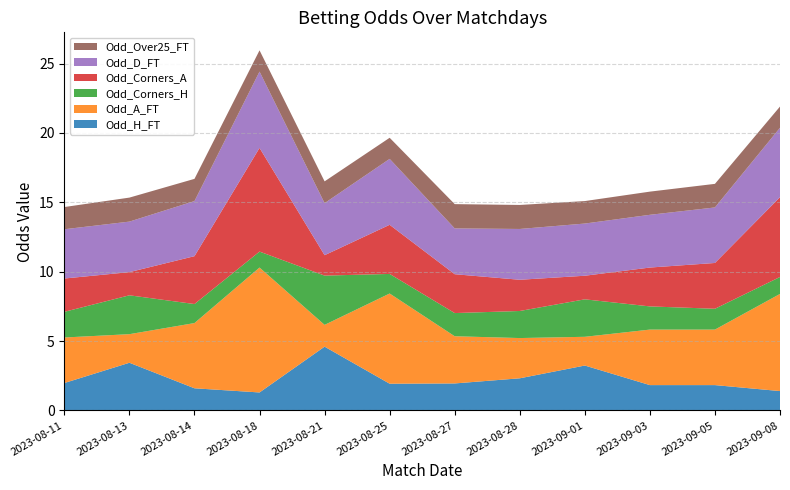

Reading left to right, transcribe all the data shown in this chart.

Odd_H_FT: 2.0	3.4	1.6	1.3	4.6	1.9	1.9	2.3	3.2	1.8	1.8	1.4
Odd_A_FT: 3.3	2.1	4.7	9.0	1.6	6.5	3.4	2.9	2.1	4.0	4.0	7.0
Odd_Corners_H: 1.9	2.8	1.4	1.1	3.5	1.4	1.7	1.9	2.7	1.7	1.5	1.2
Odd_Corners_A: 2.4	1.7	3.5	7.5	1.5	3.5	2.8	2.2	1.7	2.8	3.3	5.8
Odd_D_FT: 3.5	3.6	4.0	5.5	3.8	4.8	3.3	3.7	3.8	3.8	4.0	5.0
Odd_Over25_FT: 1.6	1.7	1.6	1.5	1.6	1.5	1.8	1.7	1.6	1.7	1.7	1.5